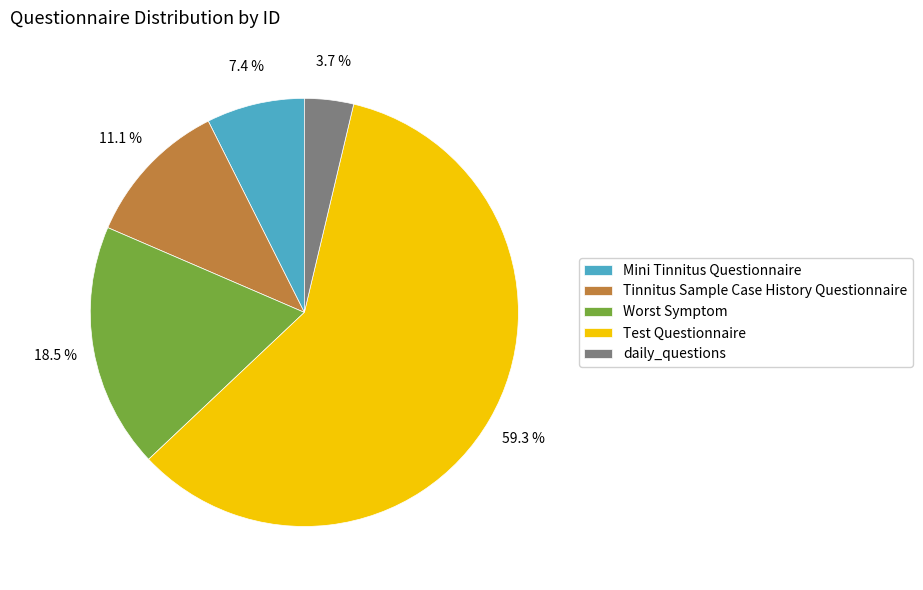

Is it true that Tinnitus Sample Case History Questionnaire is 21% of the pie?

False